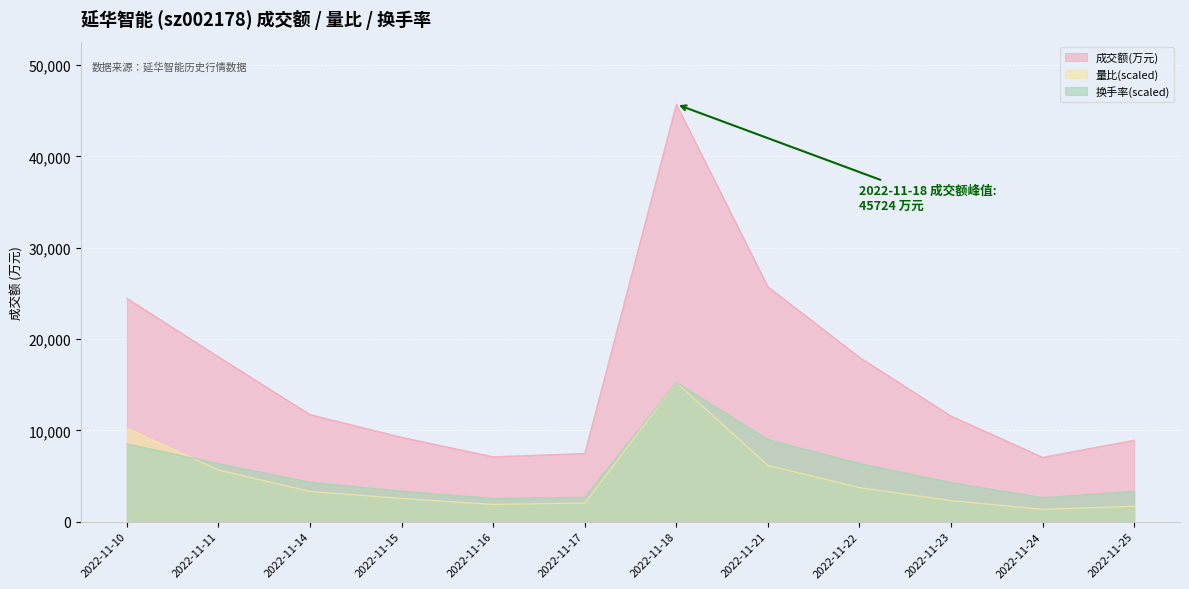

Which label corresponds to the smallest value in the chart?

2022-11-24